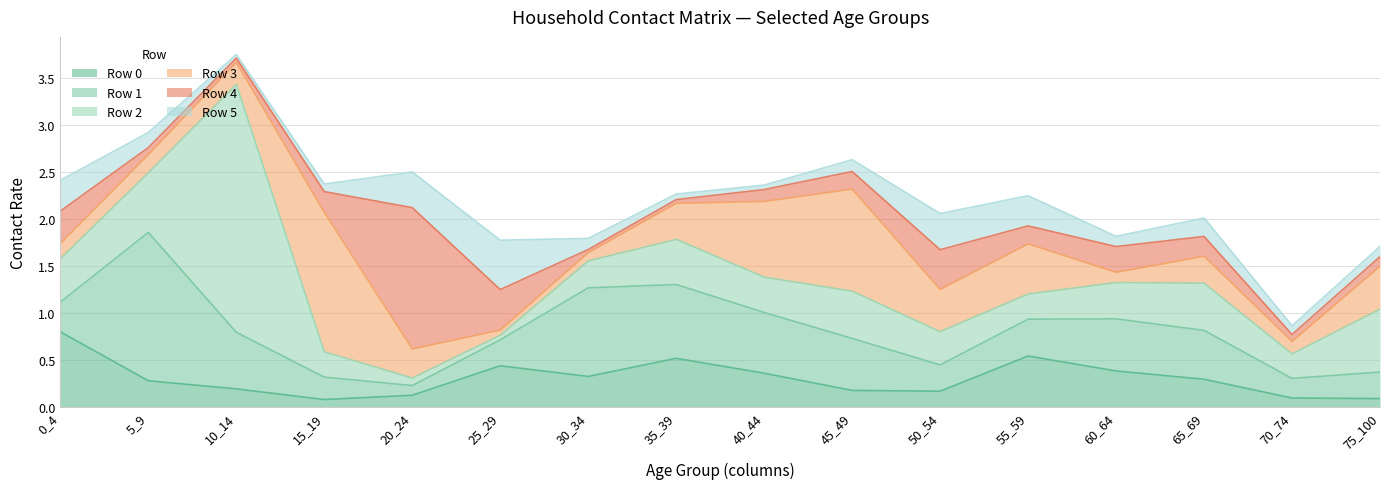

How many interior local valleys does the Row 3 series have?

4